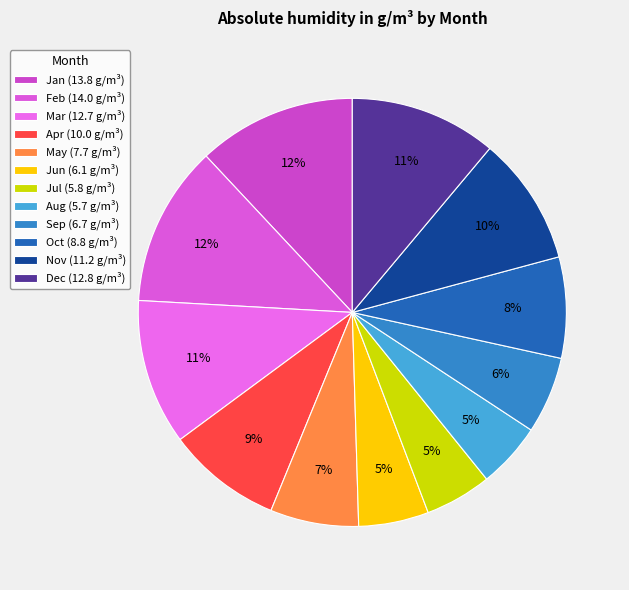

Is it true that Jan is 12% of the pie?

True